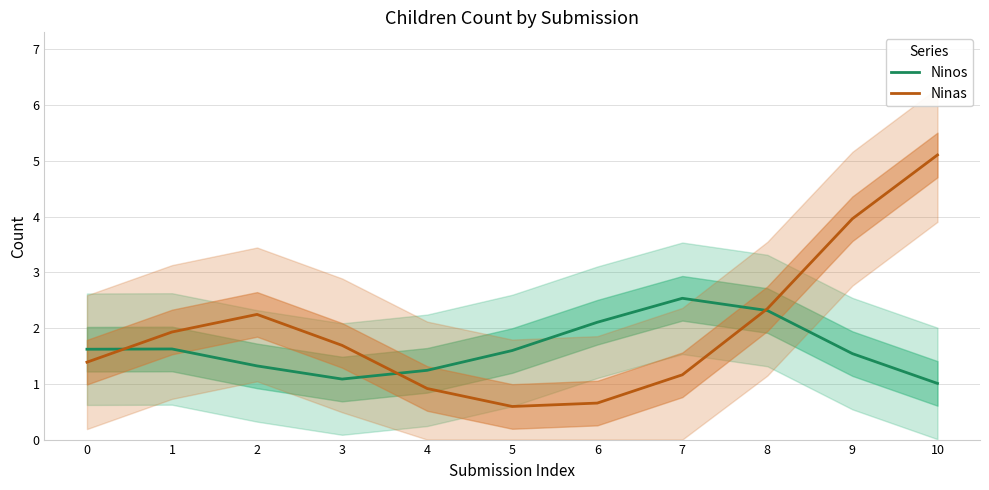

How many lines are shown in the chart?

2